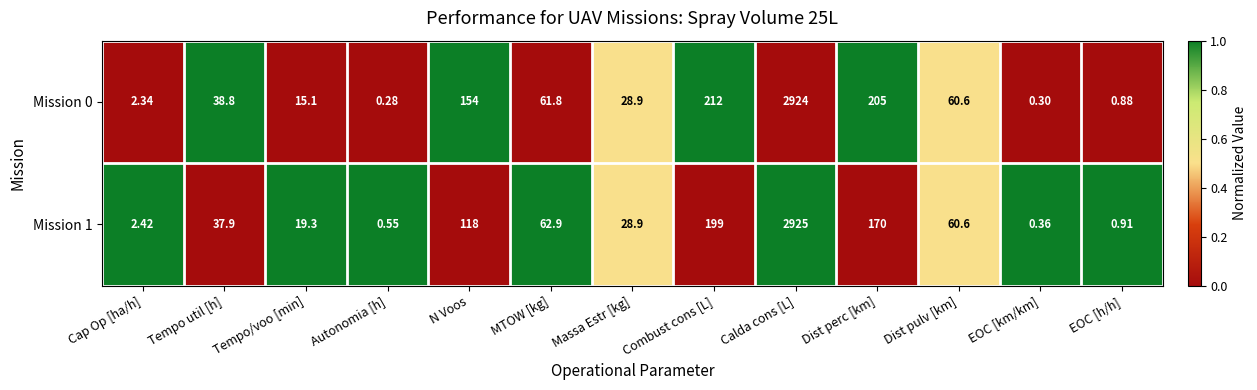

Between Calda cons [L] and EOC [h/h], which series saw the biggest shift?

Mission 1